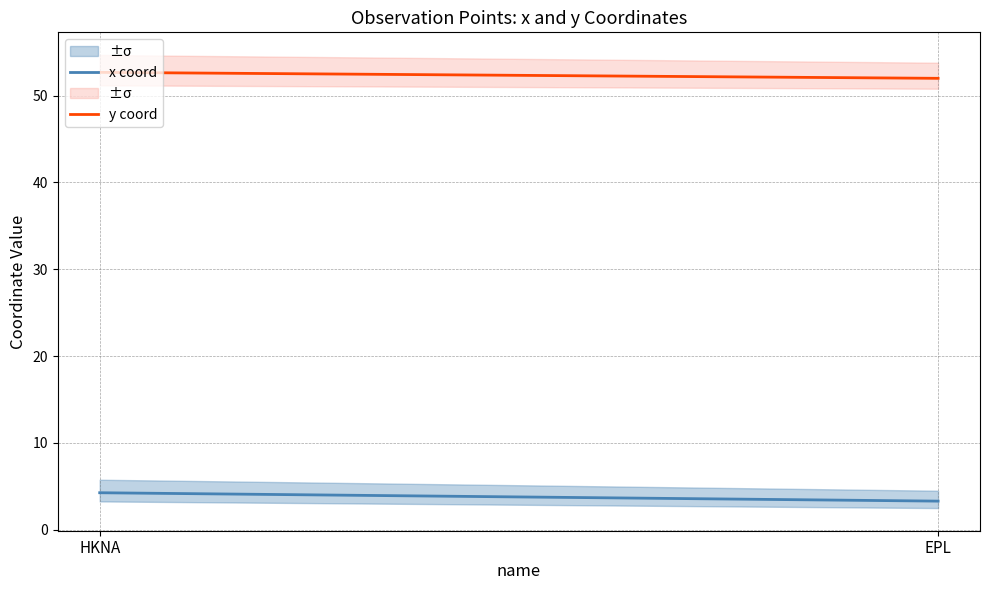

The x coord series shows 1.8 at EPL. True or false?

False